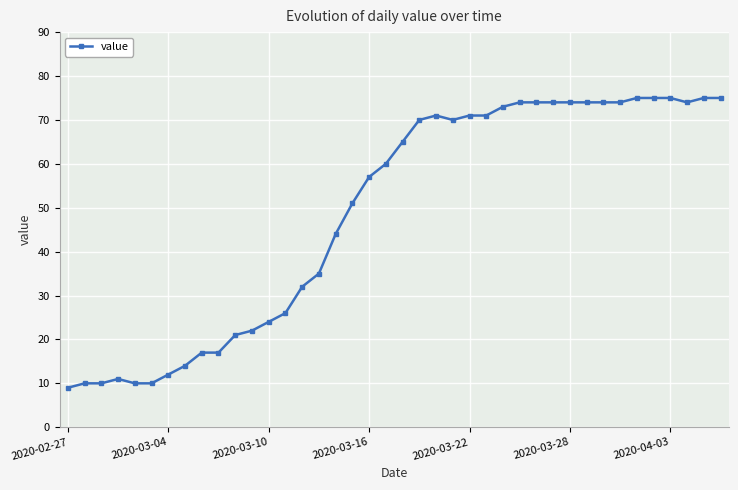

What is the sum of all values?

1950